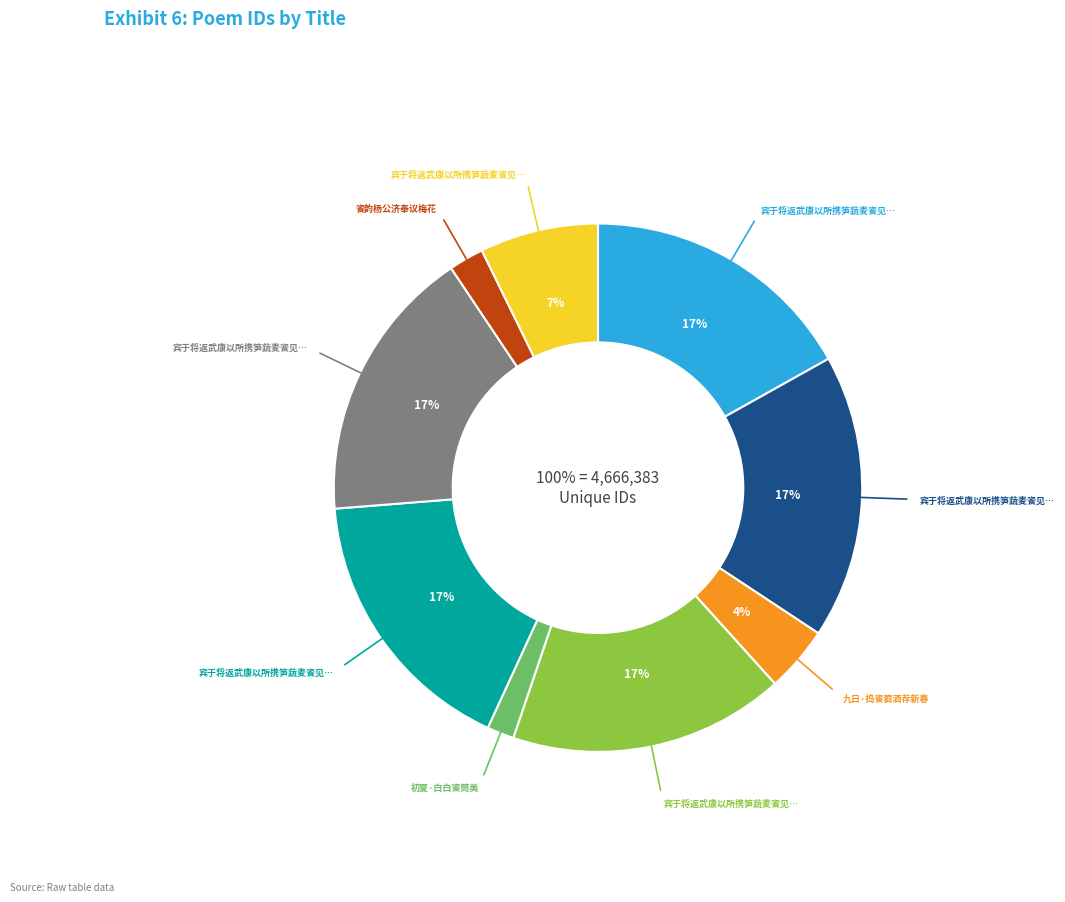

Is it true that 宾于将返武康以所携笋蔬麦餈见赠赋此送之 is 7% of the pie?

True